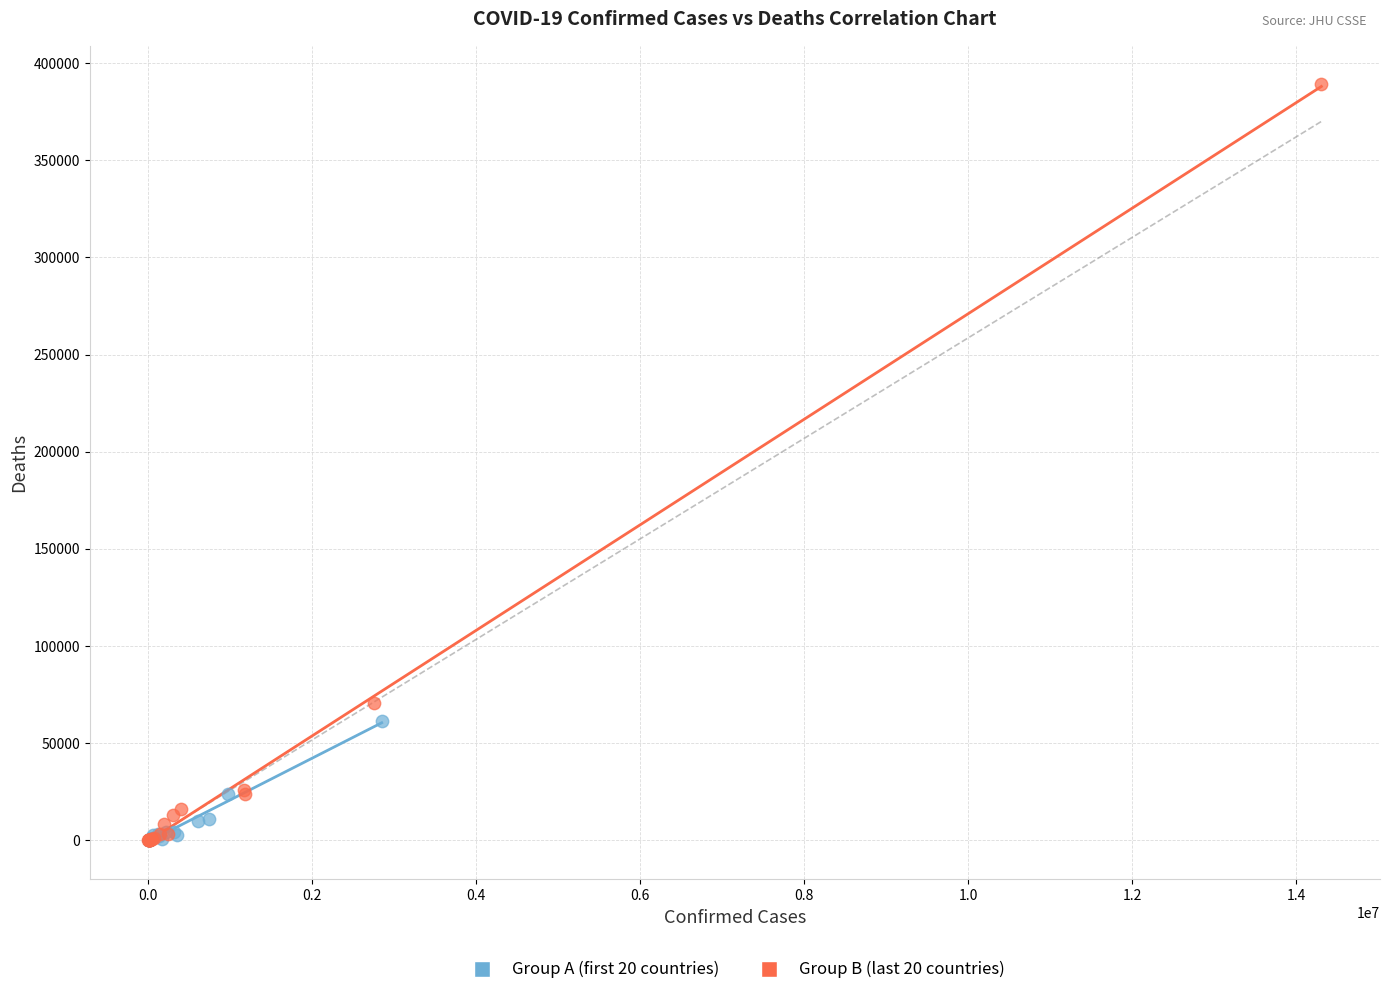

What are all the series names shown in the legend?

Group A (first 20 countries), Group B (last 20 countries)